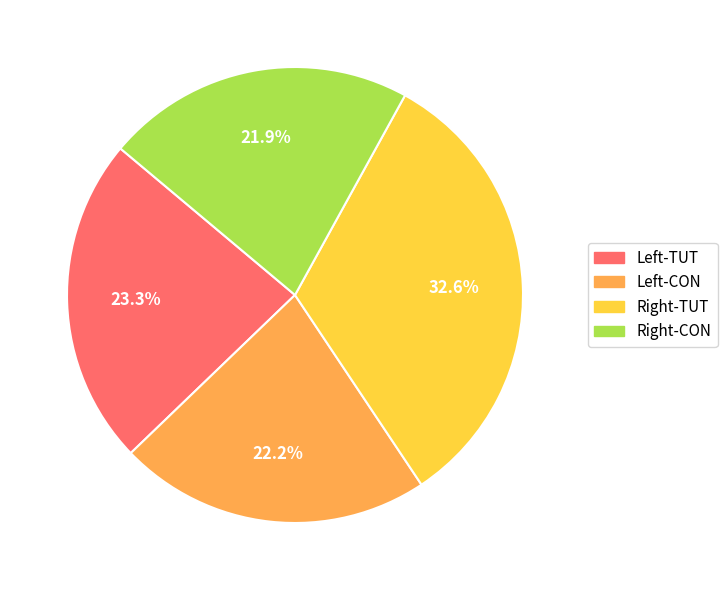

Which slice is the largest?

Right-TUT